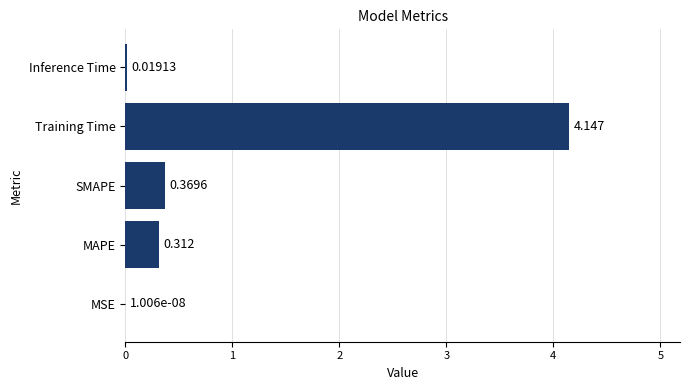

Which label corresponds to the largest value in the chart?

Training Time